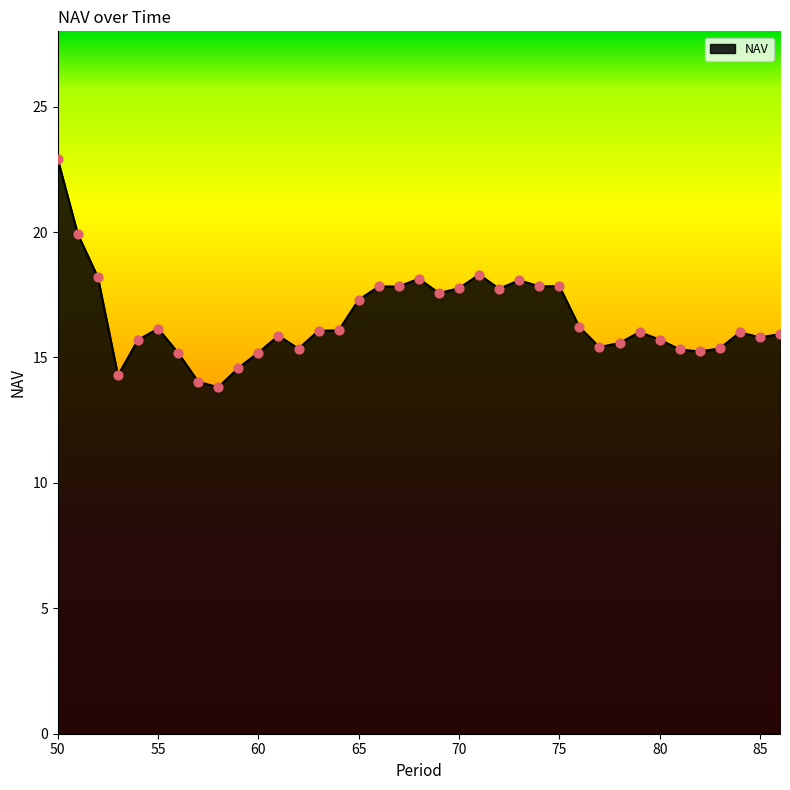

What is the difference between the maximum and minimum values?

9.1